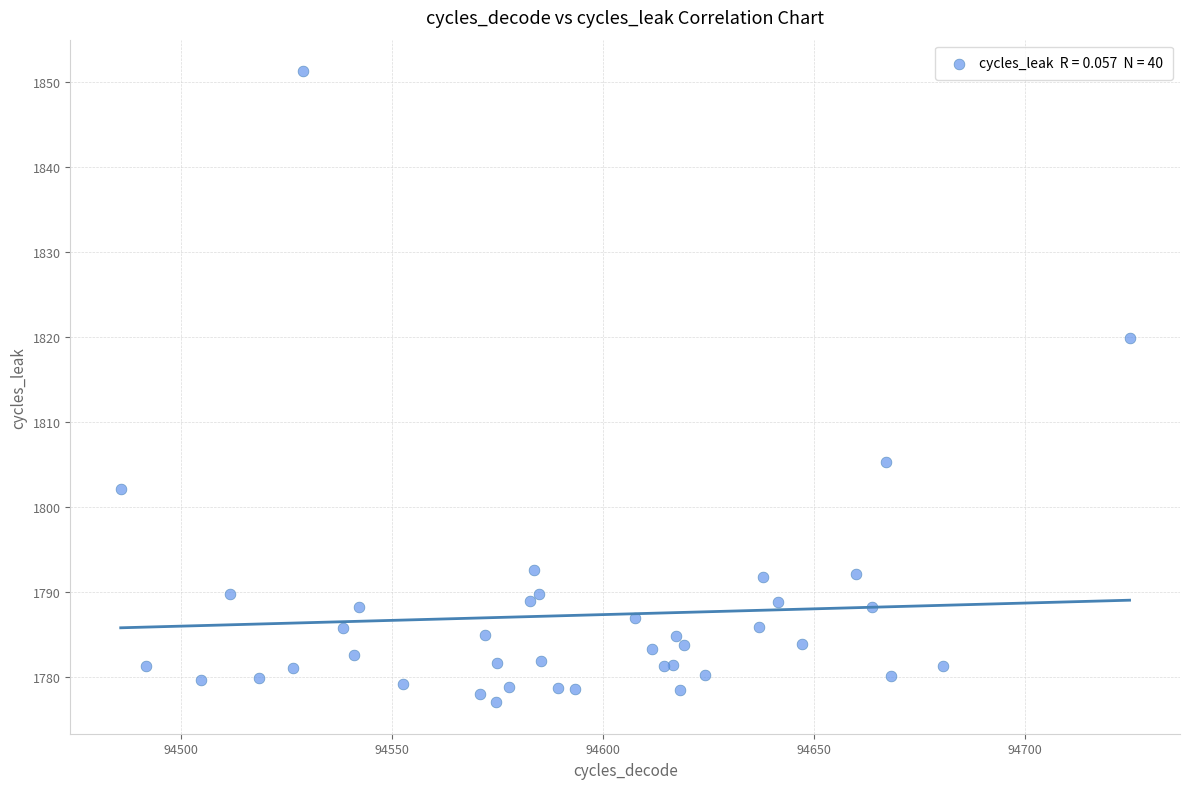

What Y value in the scatter plot is closest to 1814?

1819.9